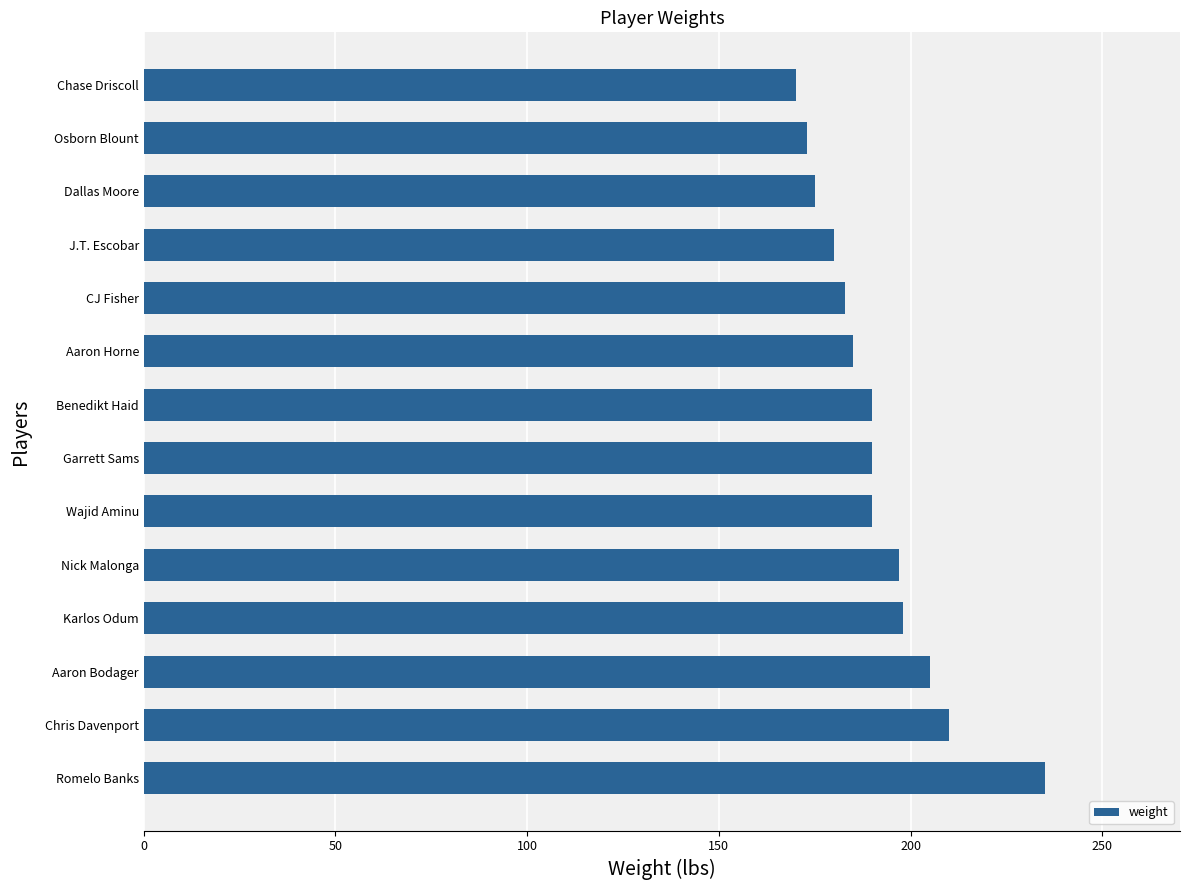

What is the smallest value displayed?

170